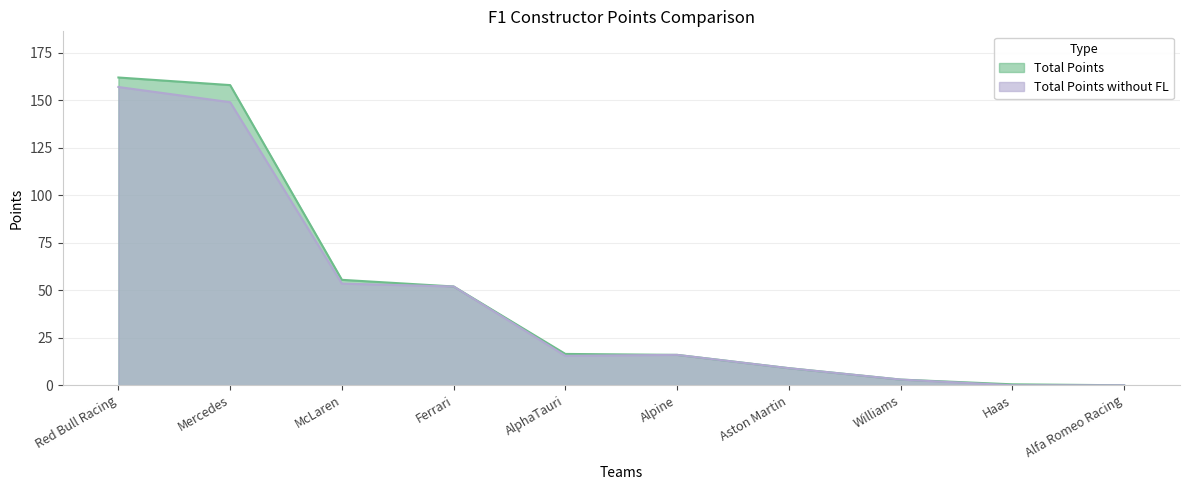

At which category does the chart reach its minimum across all series?

Alfa Romeo Racing